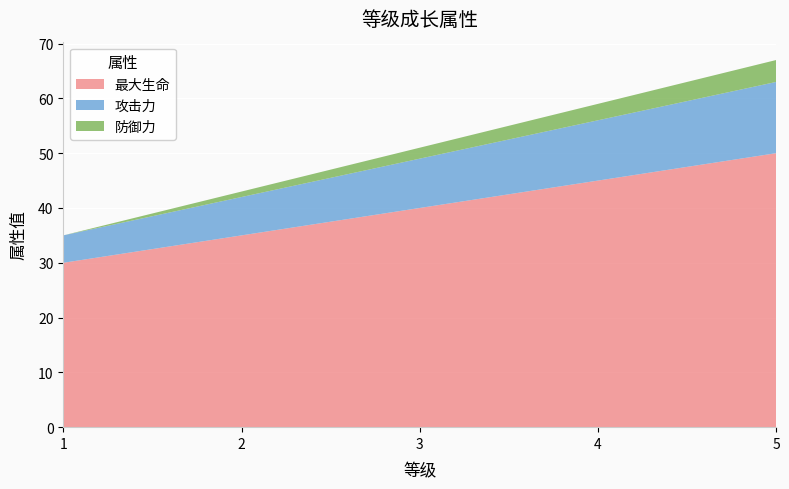

Reading left to right, what are all the values shown in this chart?

最大生命: 1=30	2=35	3=40	4=45	5=50
攻击力: 1=5	2=7	3=9	4=11	5=13
防御力: 1=0	2=1	3=2	4=3	5=4